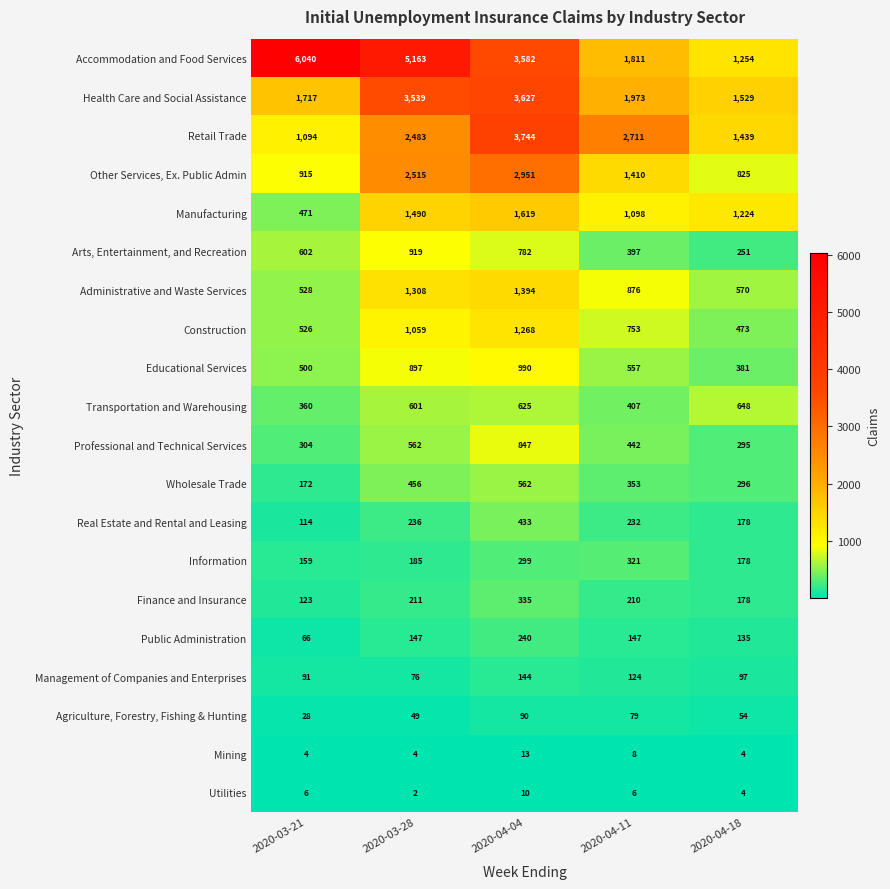

Which series has the widest spread of values?

Accommodation and Food Services